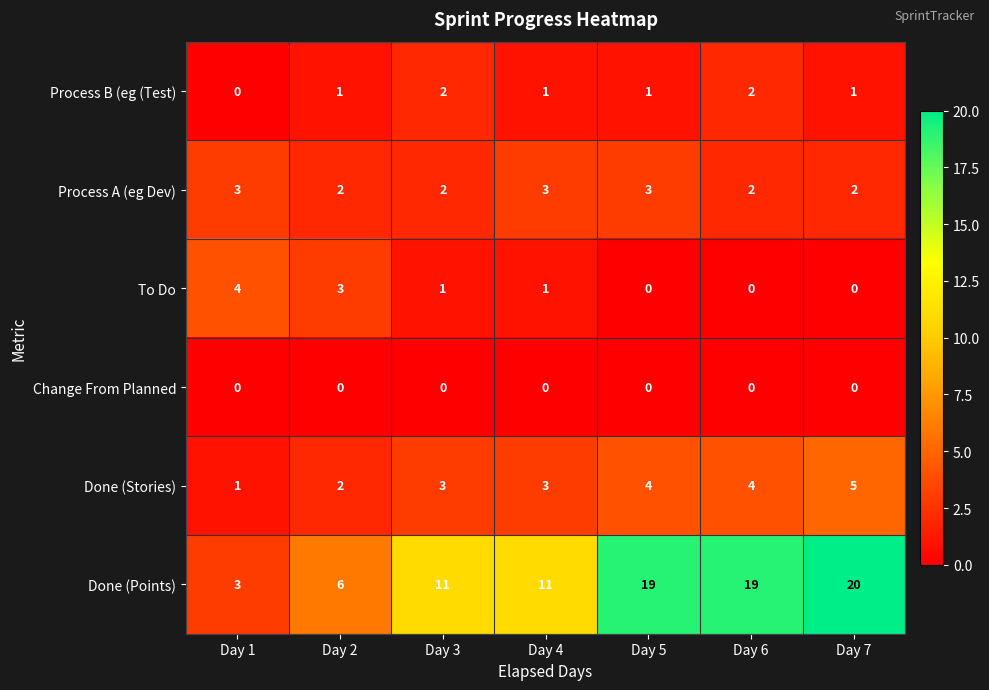

The value of Done (Stories) at Day 2 is 3. True or false?

False